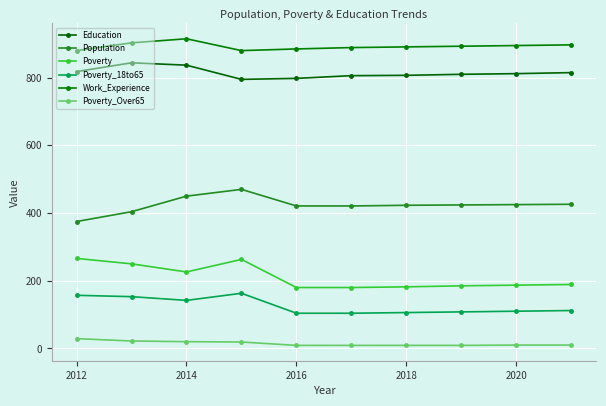

Count the number of categories in the chart.

10